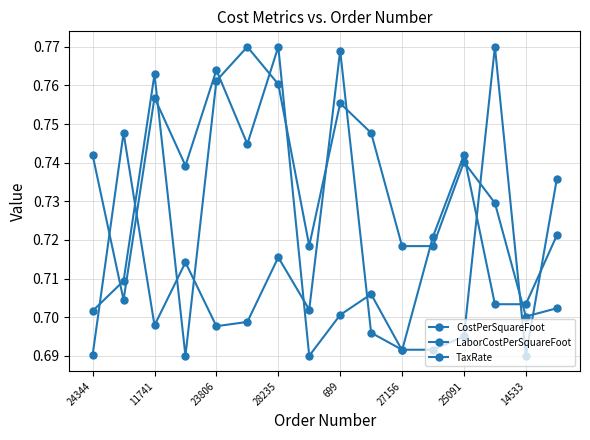

Where do LaborCostPerSquareFoot and TaxRate first cross each other?

24344 and 11741